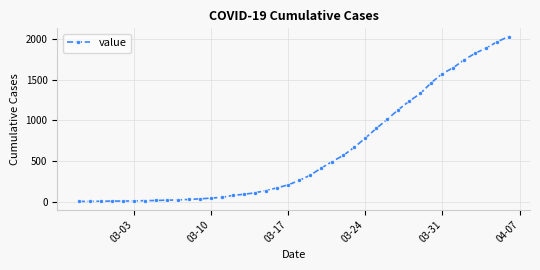

Does the chart have visible grid lines?

Yes